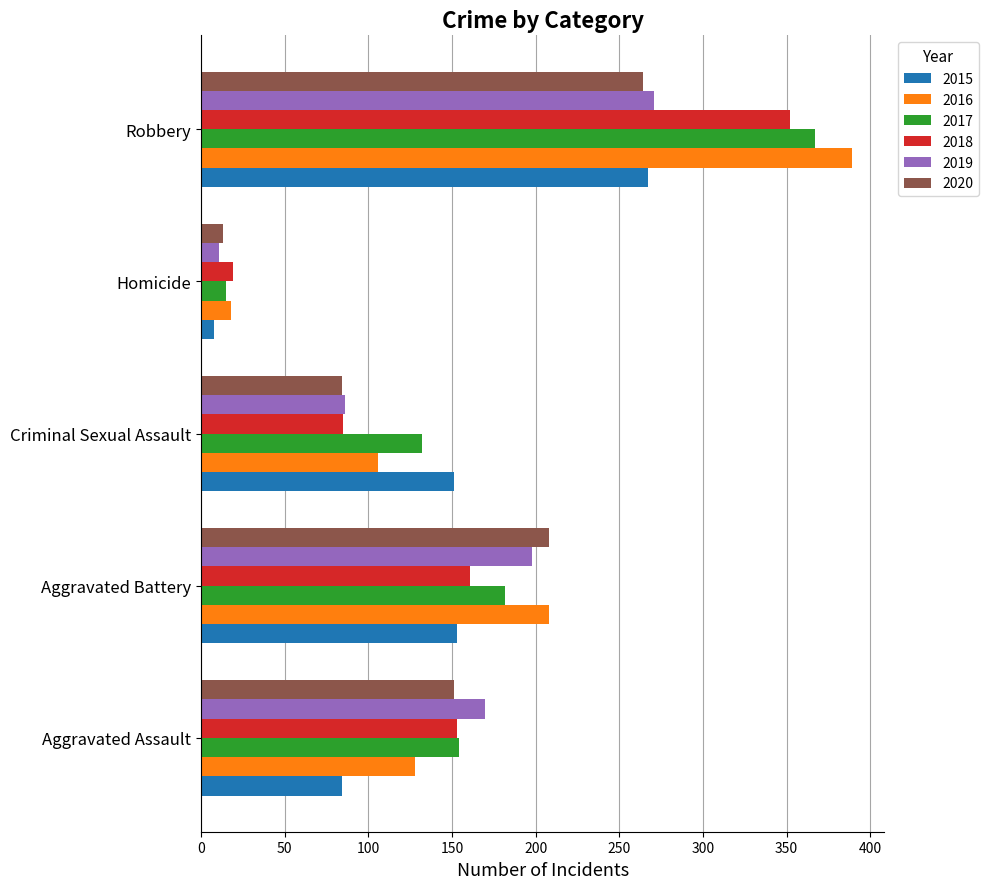

Which label corresponds to the smallest value in the chart?

Homicide